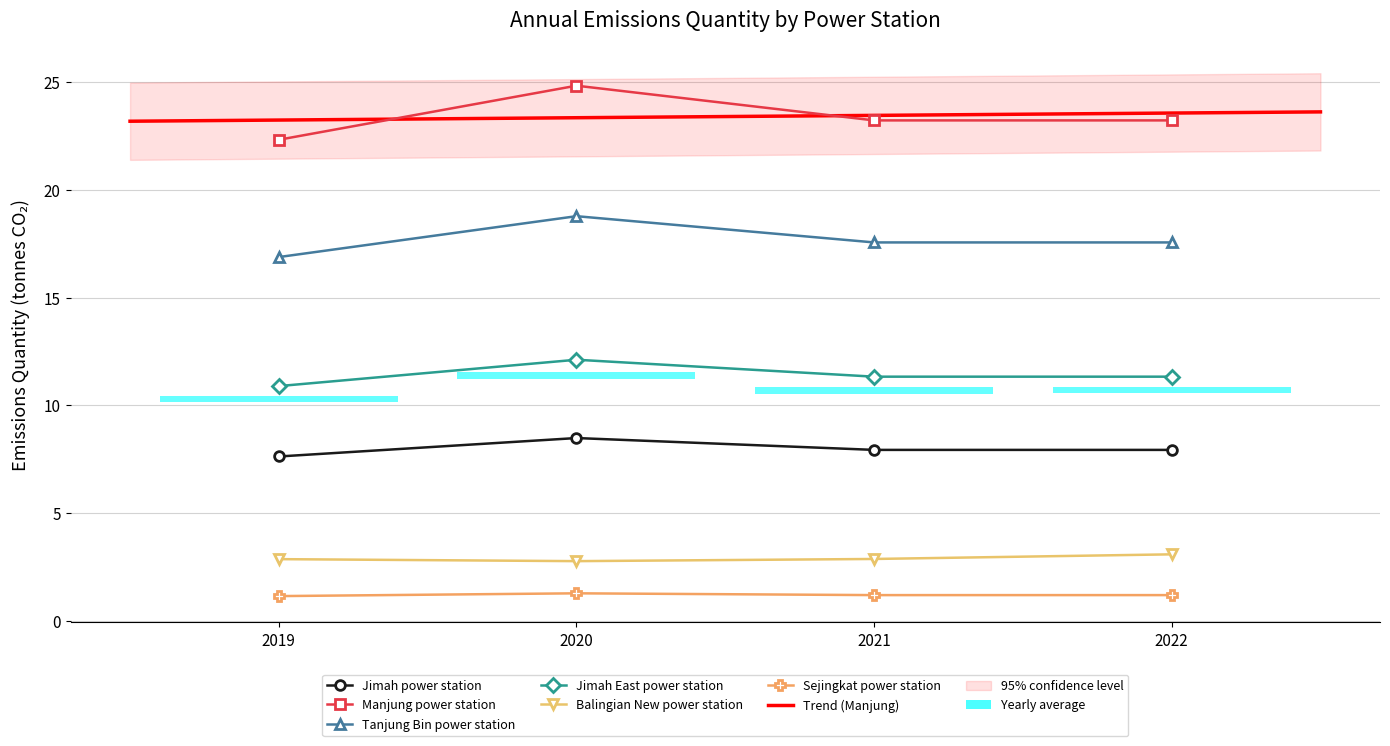

Reading right to left, extract all data points from this chart.

Jimah power station: 2022=7.9	2021=7.9	2020=8.5	2019=7.6
Manjung power station: 2022=23.2	2021=23.2	2020=24.8	2019=22.3
Tanjung Bin power station: 2022=17.6	2021=17.6	2020=18.8	2019=16.9
Jimah East power station: 2022=11.3	2021=11.3	2020=12.1	2019=10.9
Balingian New power station: 2022=3.1	2021=2.9	2020=2.8	2019=2.9
Sejingkat power station: 2022=1.2	2021=1.2	2020=1.3	2019=1.1